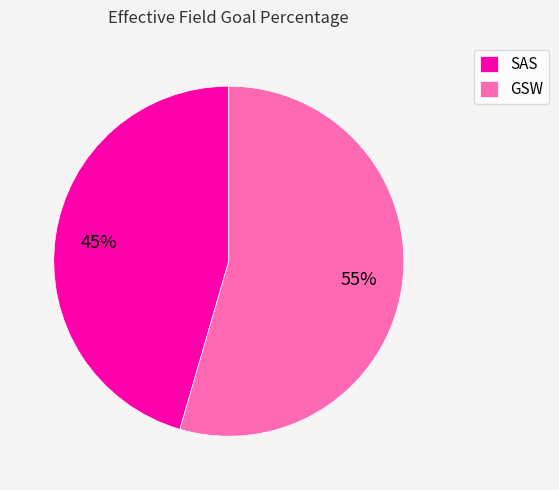

Combined, do SAS and GSW account for over 50%?

Yes